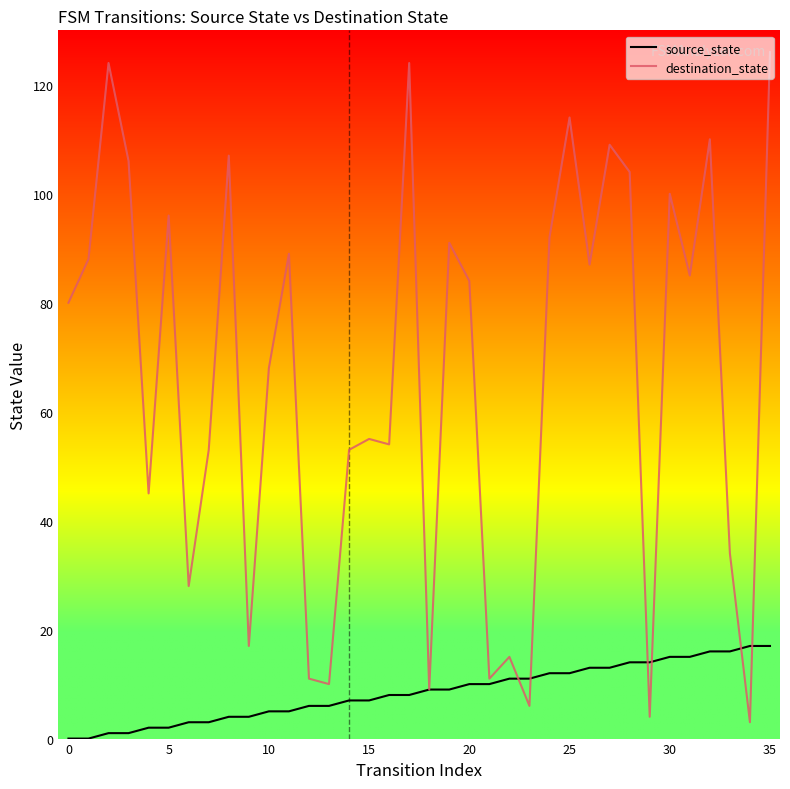

What is the lowest value of the destination_state series?

3